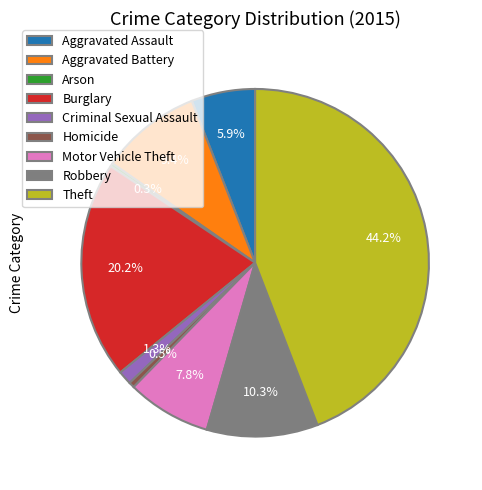

To the nearest percent, what percentage of the pie is Aggravated Assault?

6%